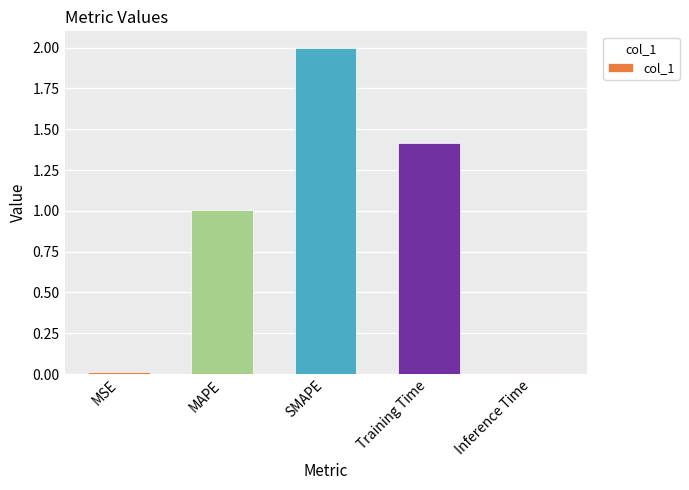

What is the approximate value at MAPE?

1.0